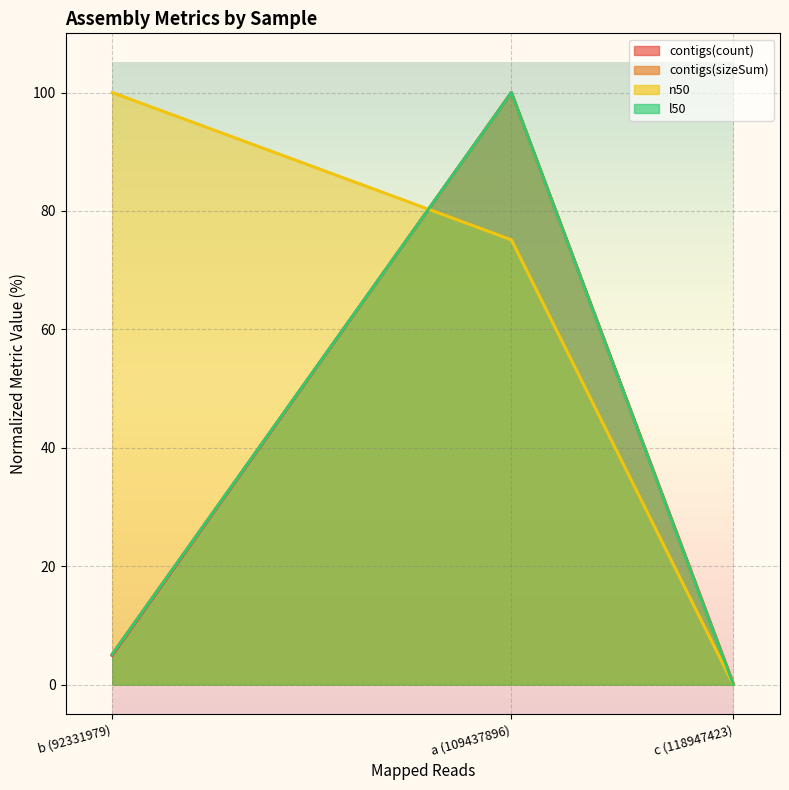

Reading left to right, transcribe all the data shown in this chart.

contigs(count): b (92331979)=4.9	a (109437896)=100.0	c (118947423)=0.1
contigs(sizeSum): b (92331979)=5.1	a (109437896)=100.0	c (118947423)=0.1
n50: b (92331979)=100.0	a (109437896)=75.1	c (118947423)=0.0
l50: b (92331979)=5.1	a (109437896)=100.0	c (118947423)=0.0